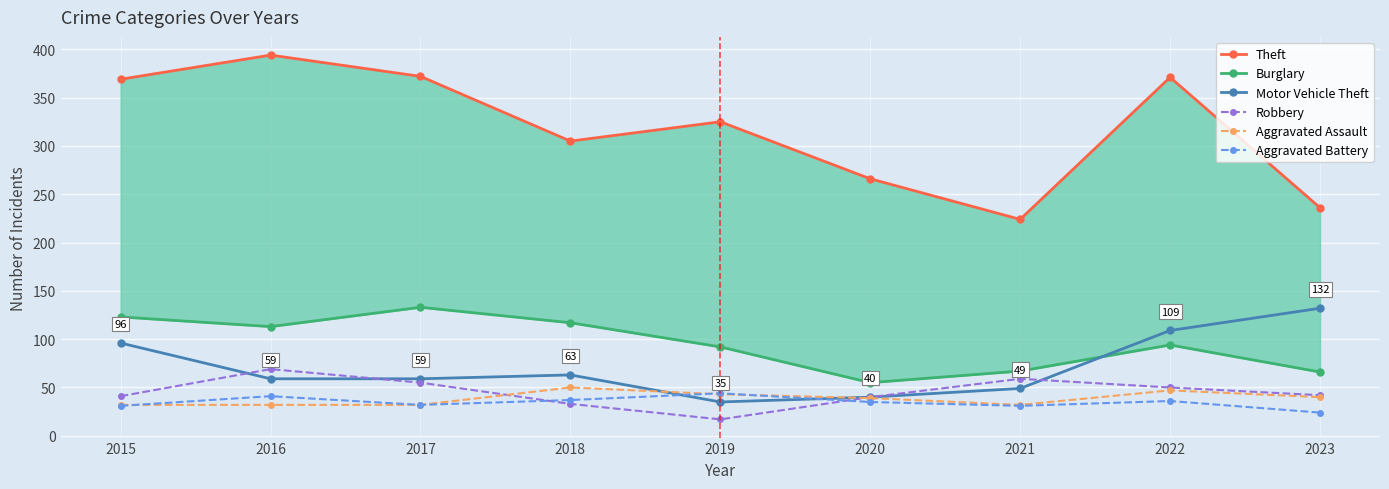

At how many categories does at least one series exceed 343?

4